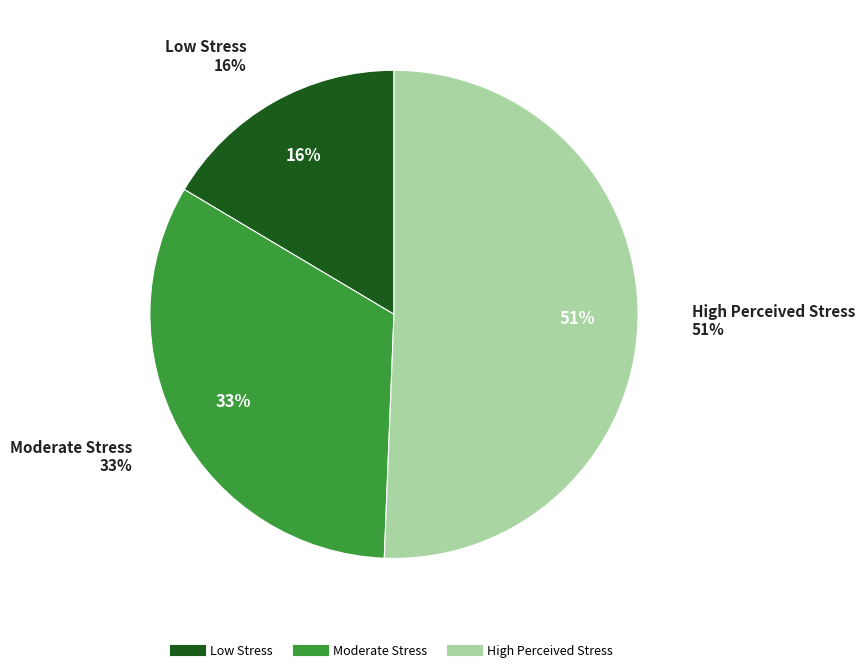

True or false: High Perceived Stress accounts for 51% of the total.

True